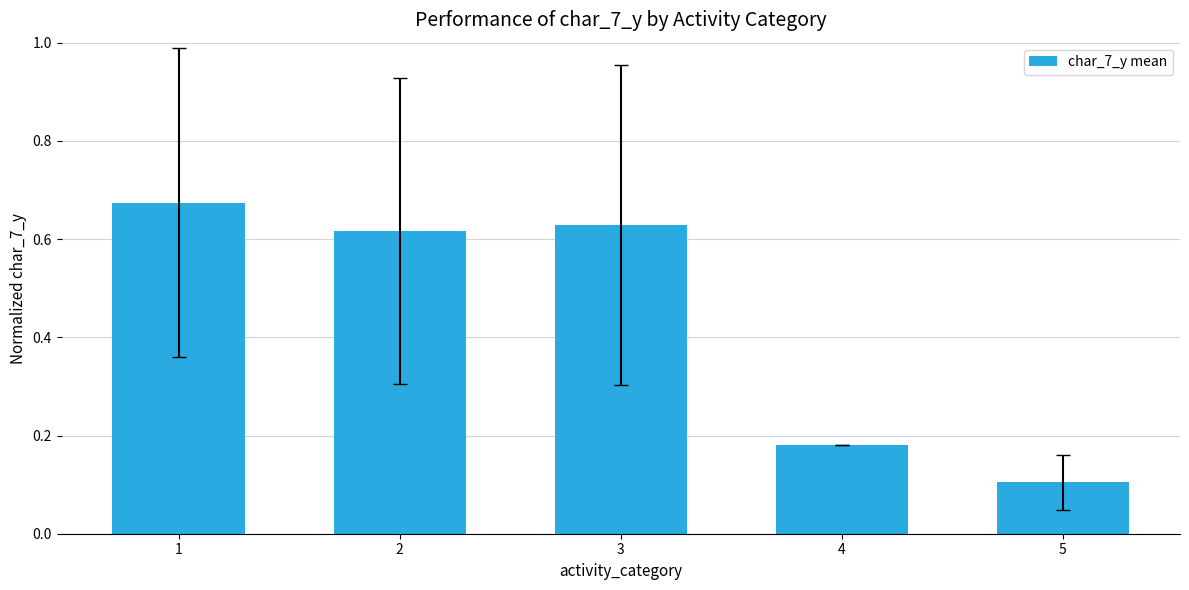

Rank the categories by value from lowest to highest.

5, 4, 2, 3, 1